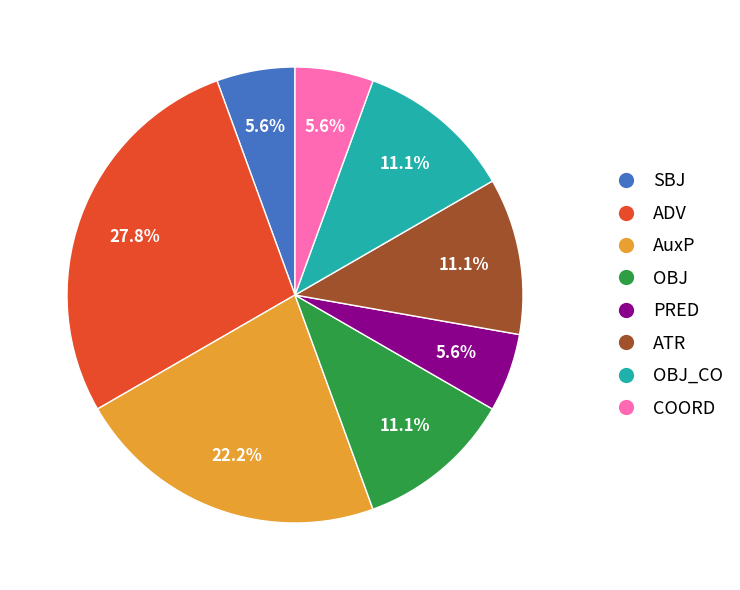

Is there any slice that represents more than half of the pie?

No